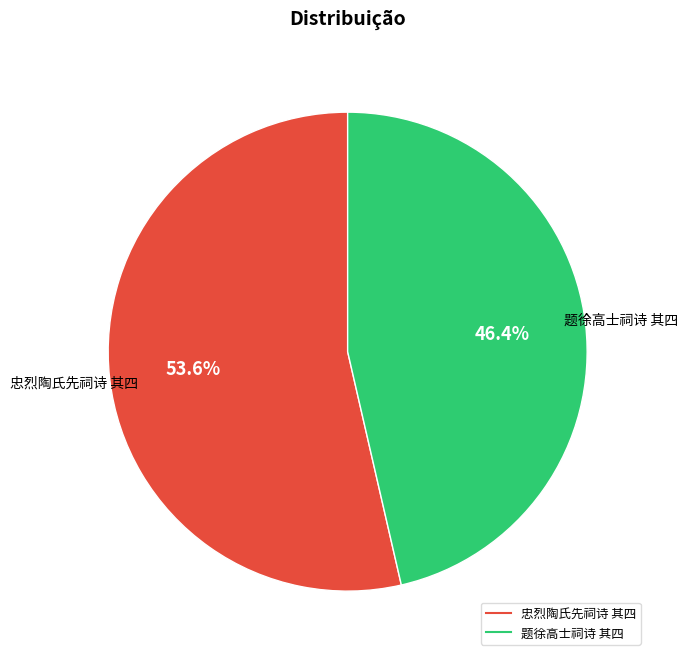

Which category accounts for the majority?

忠烈陶氏先祠诗 其四